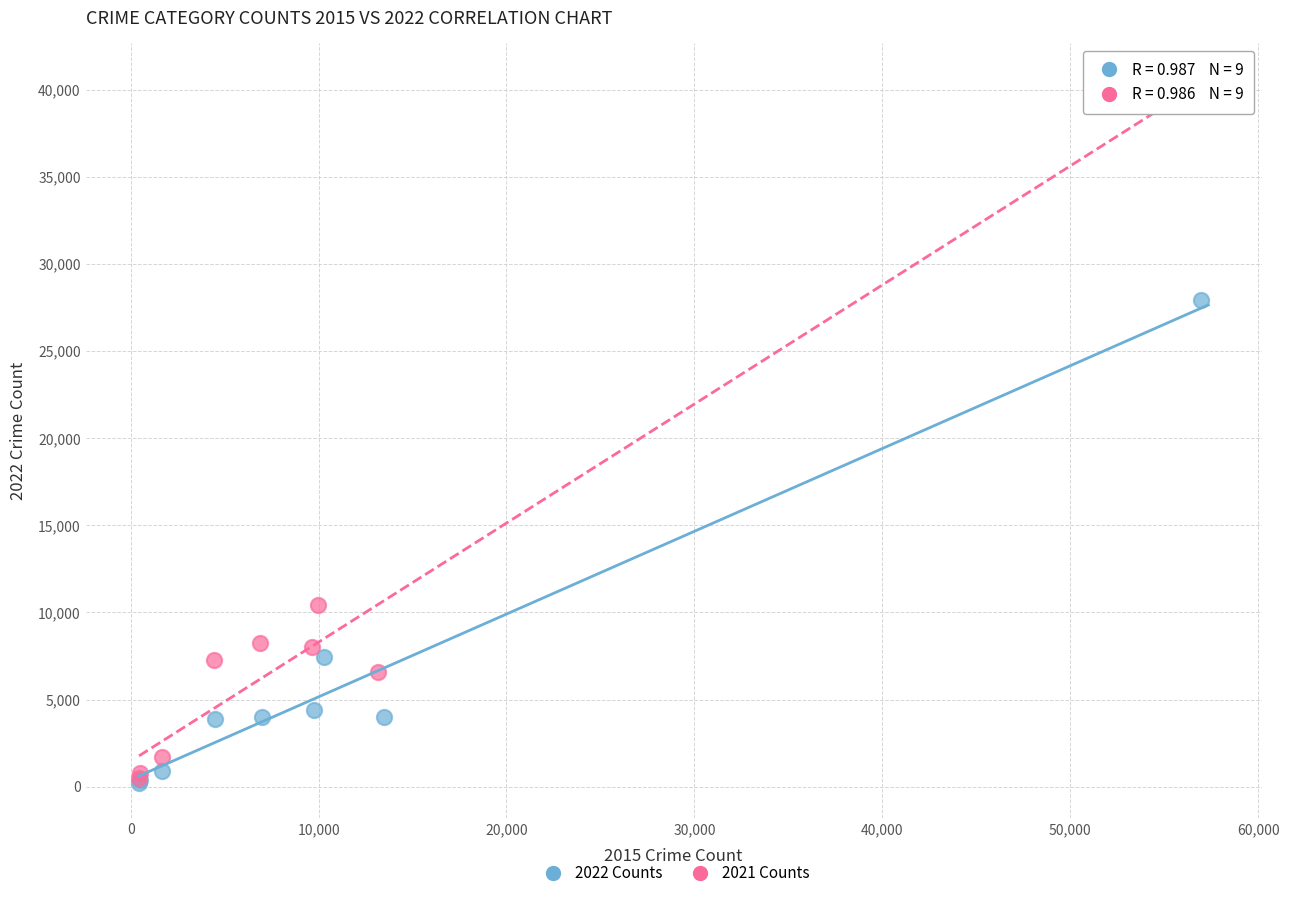

Which series contains the highest Y value?

2021 Counts